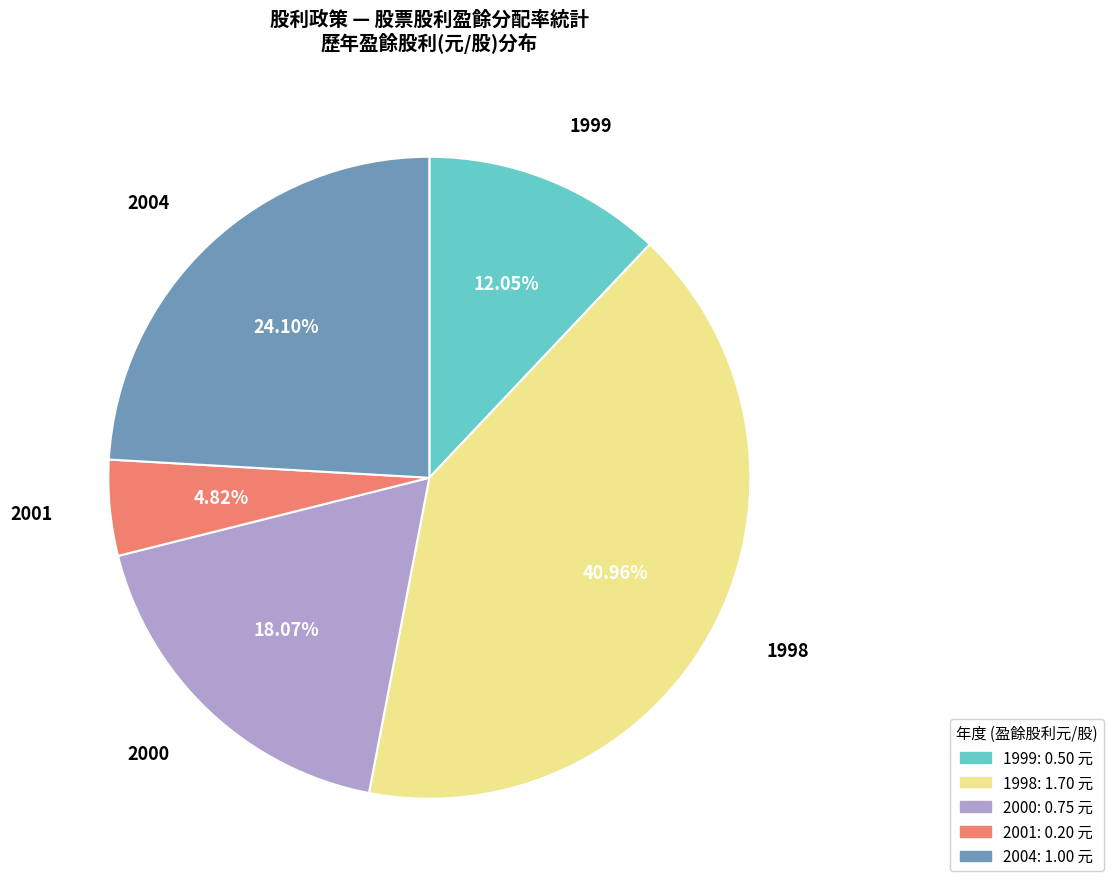

To the nearest percent, what percentage of the pie is 2000?

18%